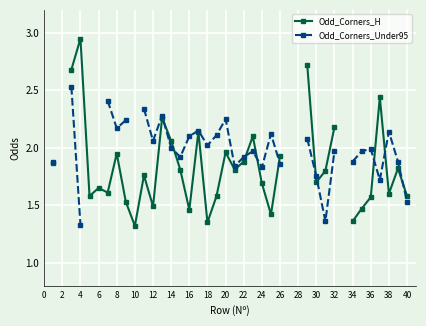

The value of Odd_Corners_H at 24 is 0.7. True or false?

False